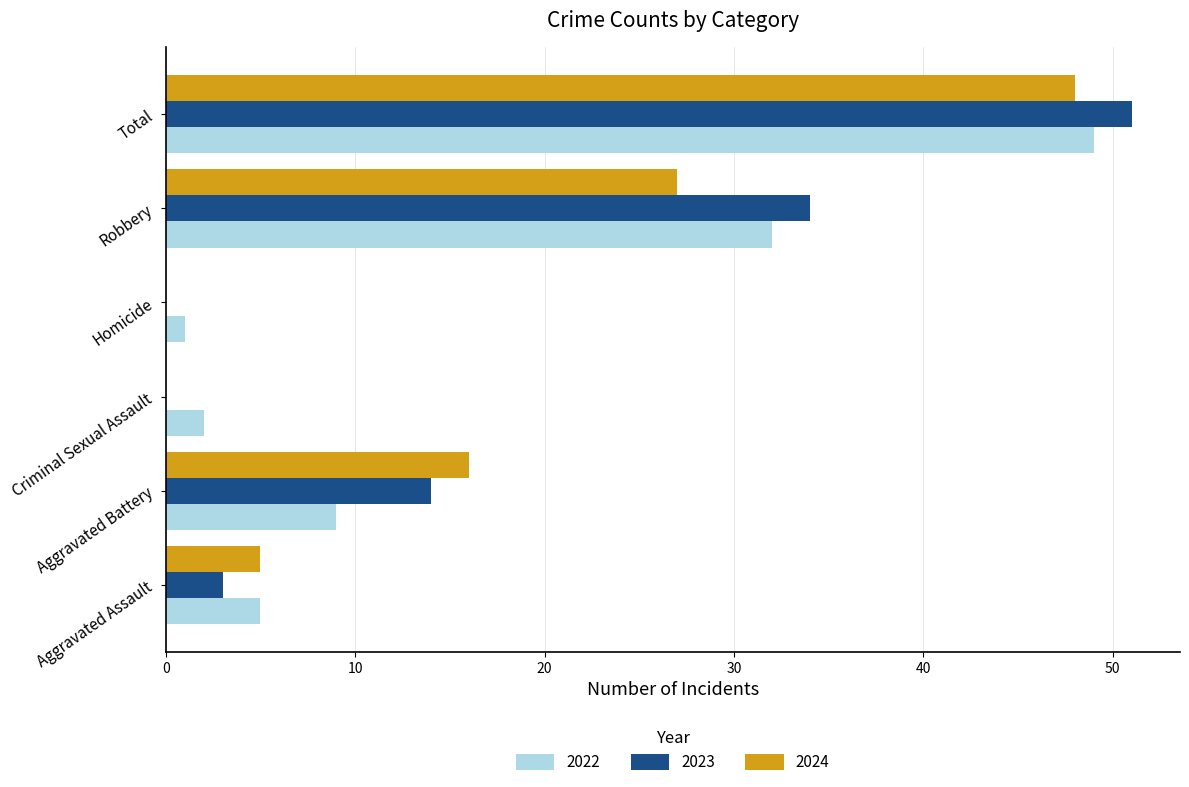

Is it true that 2024 equals -16 at Criminal Sexual Assault?

False